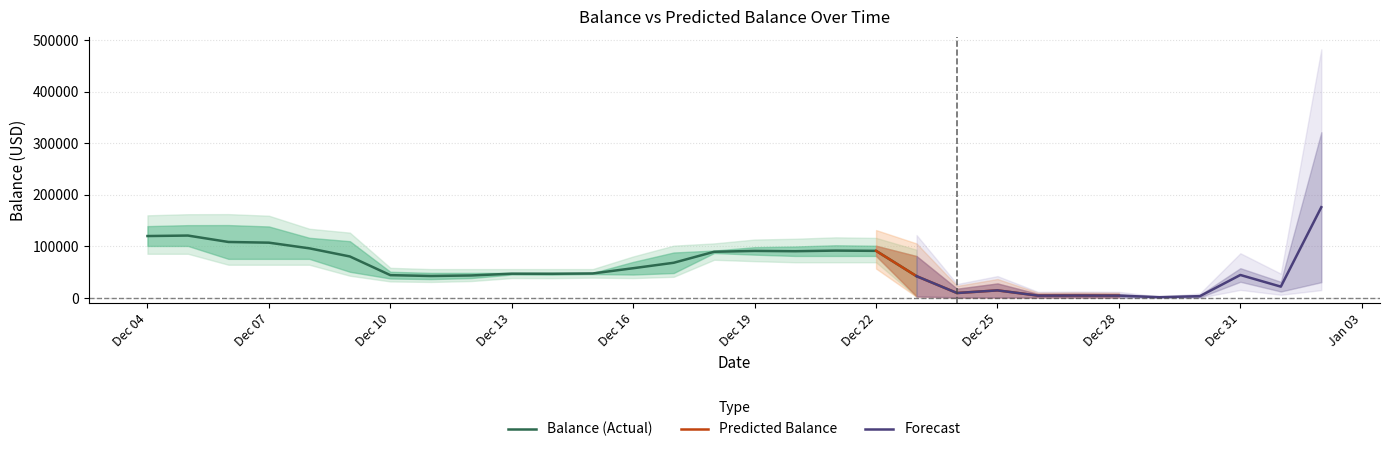

What is the maximum value for Balance (Actual)?

121063.3